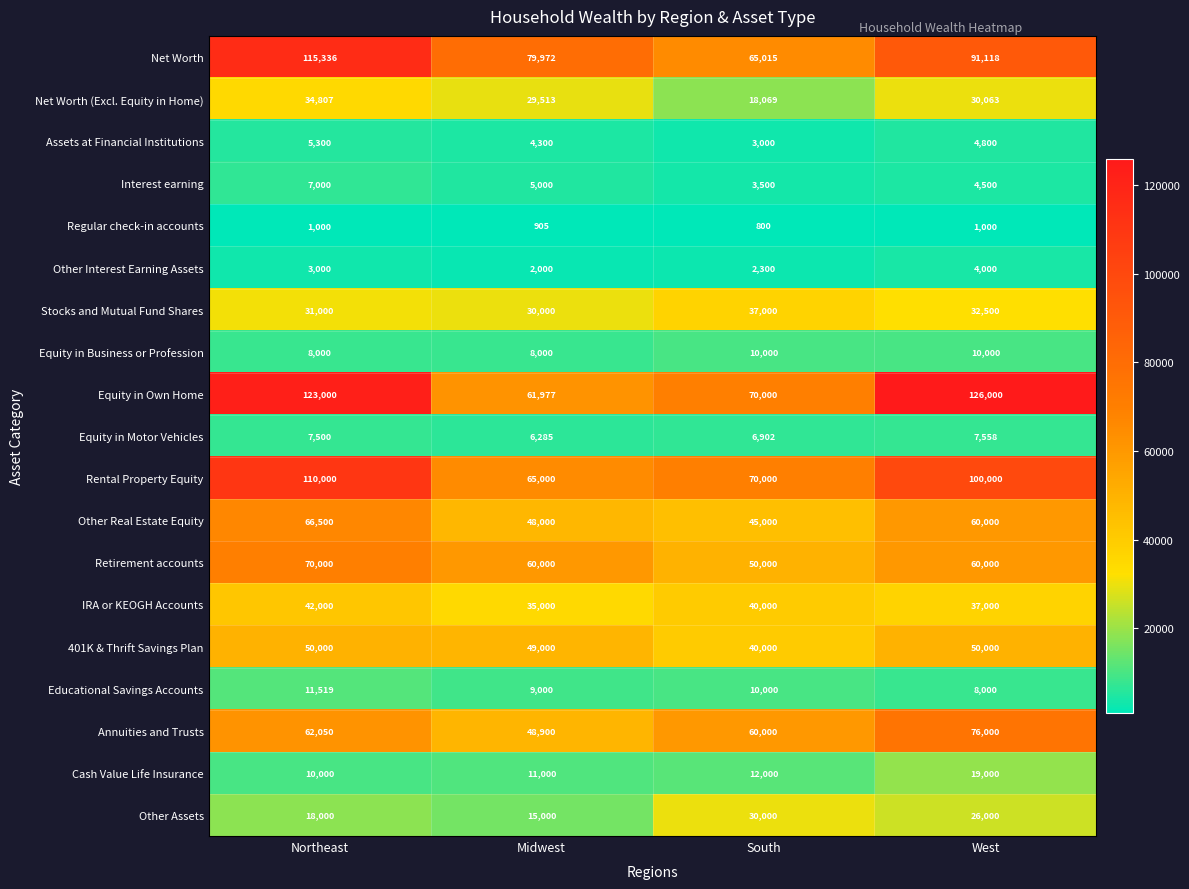

What is the approximate value of 401K & Thrift Savings Plan at South, to the nearest 50?

40000